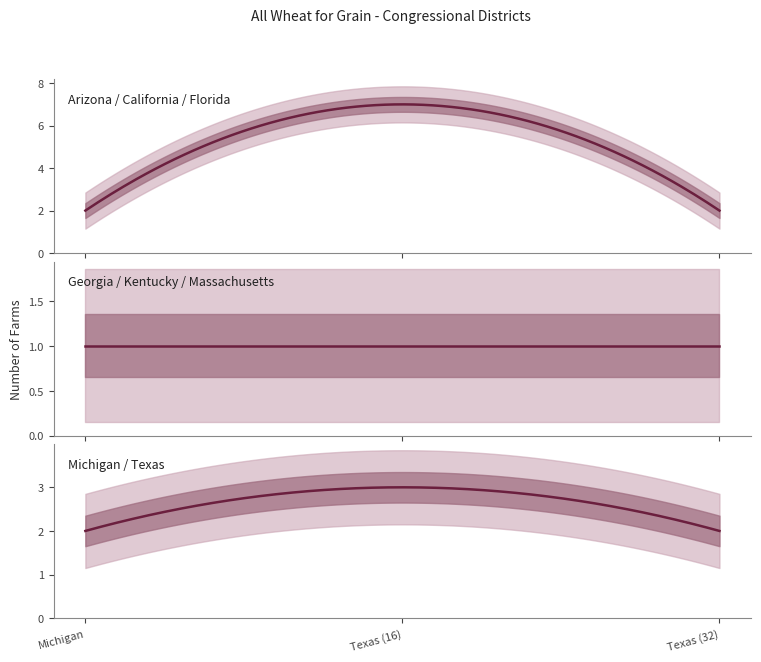

Does the chart have visible grid lines?

No